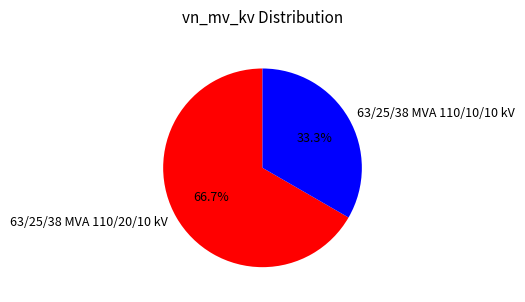

To the nearest percent, what is the average slice percentage?

50%